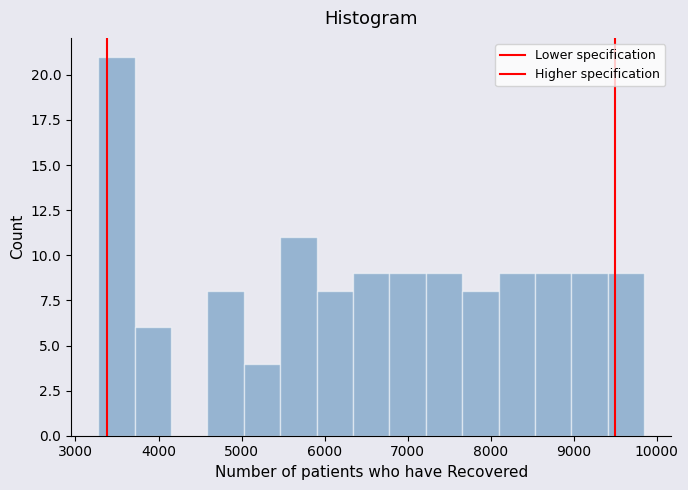

Over which range of the x-axis is the bar tallest?

3300 to 3700